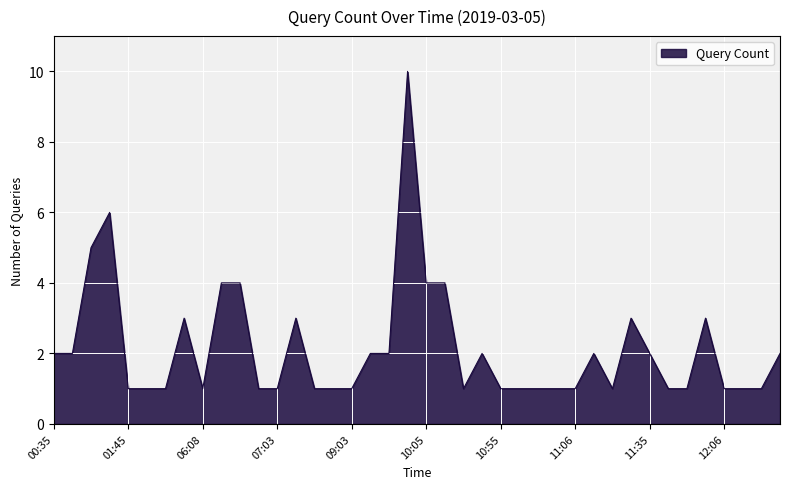

How many values are between 1 and 3?

33